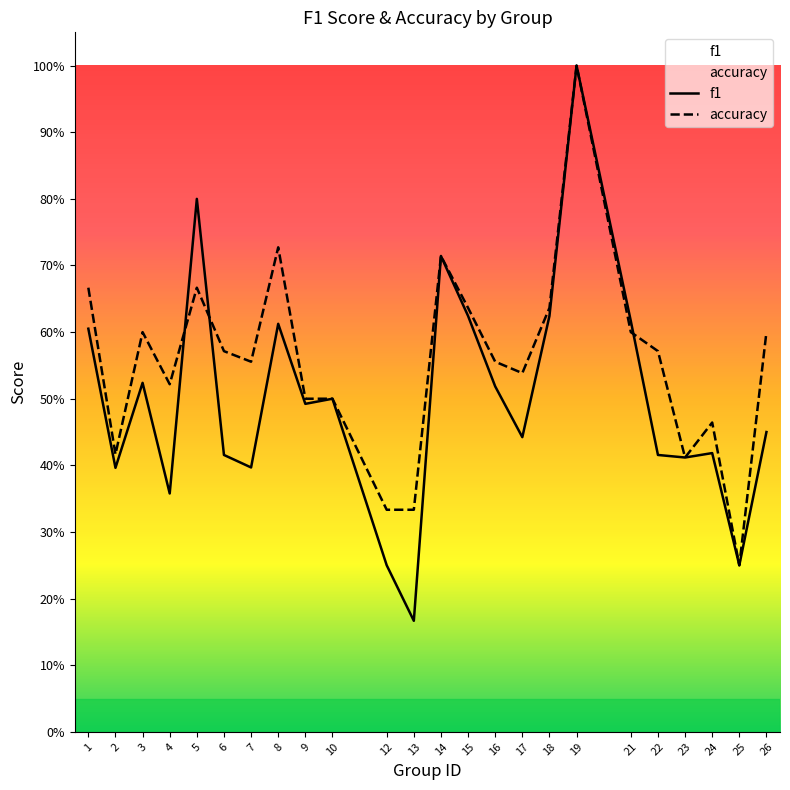

In accuracy, how many points are higher than both neighbors (excluding endpoints)?

6